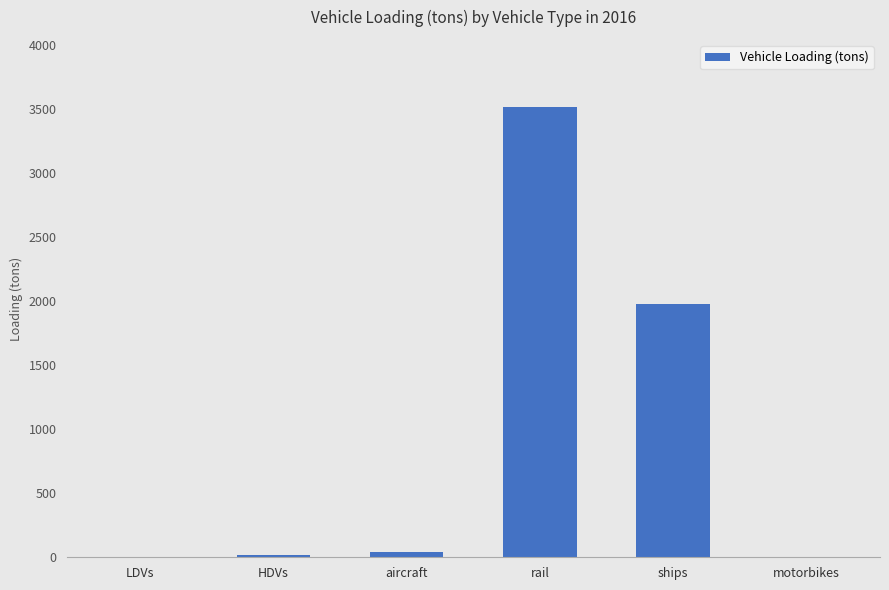

At which label is the value closest to 1756?

ships